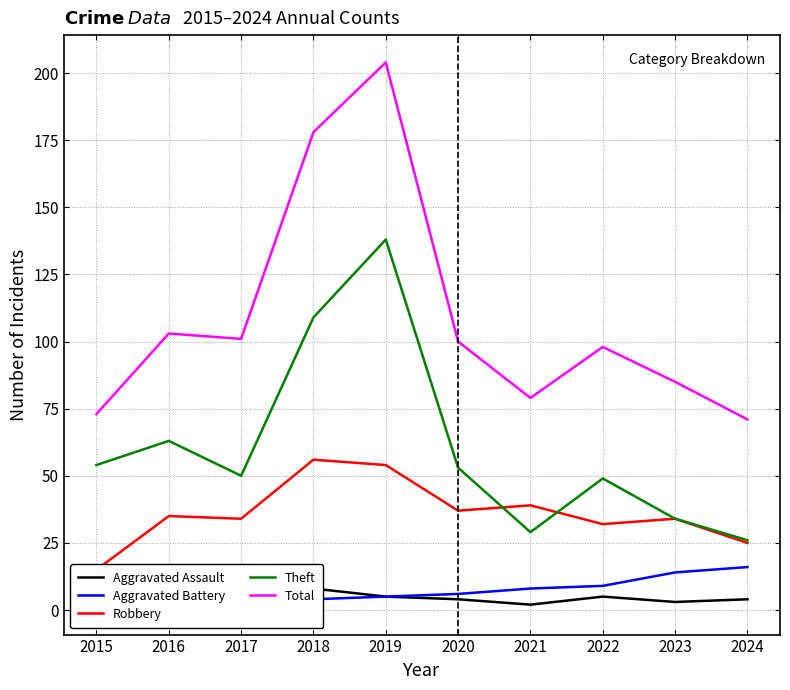

Reading left to right, extract all data points from this chart.

Aggravated Assault: 1	2	7	8	5	4	2	5	3	4
Aggravated Battery: 1	3	9	4	5	6	8	9	14	16
Robbery: 15	35	34	56	54	37	39	32	34	25
Theft: 54	63	50	109	138	53	29	49	34	26
Total: 73	103	101	178	204	100	79	98	85	71